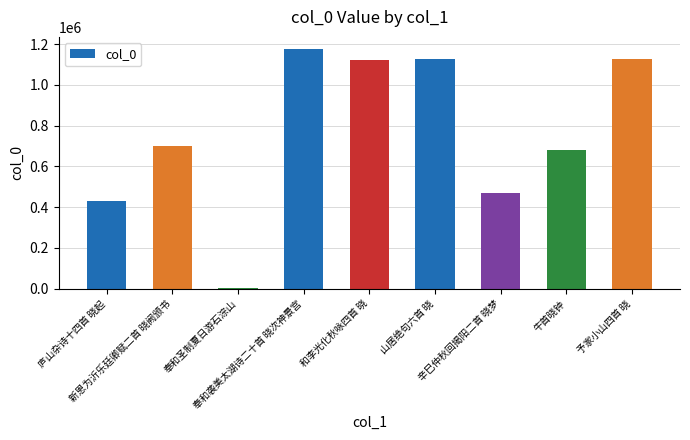

What is the sum of all values?

6834183